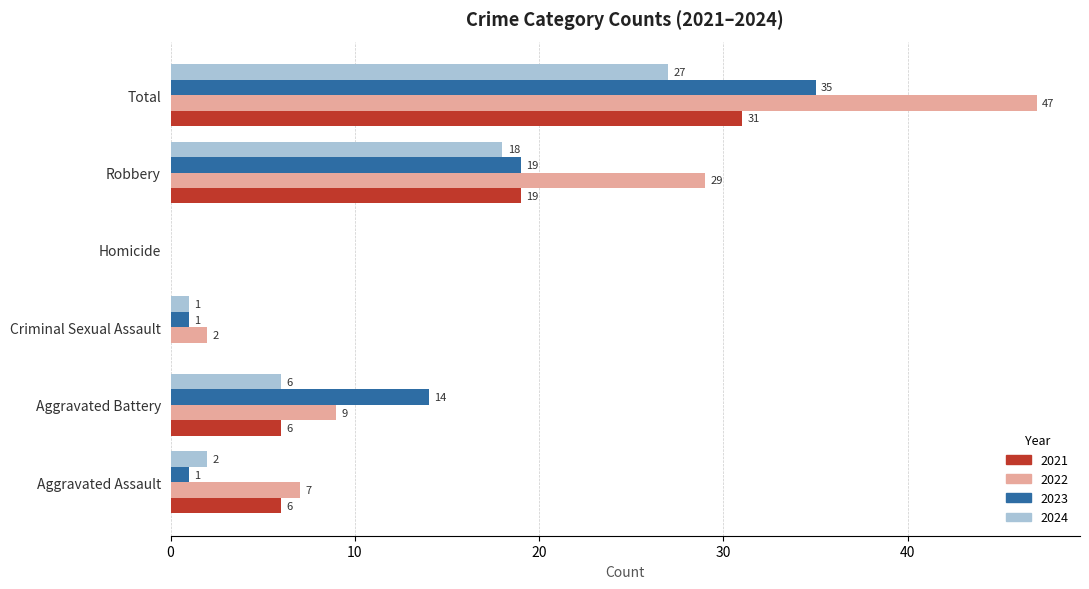

Is the value of 2022 at Robbery greater than the value of 2021 at Robbery?

Yes